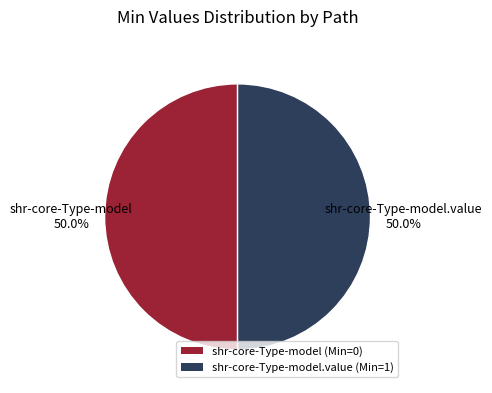

How much of the chart is everything except shr-core-Type-model (Min=0)?

50.0%